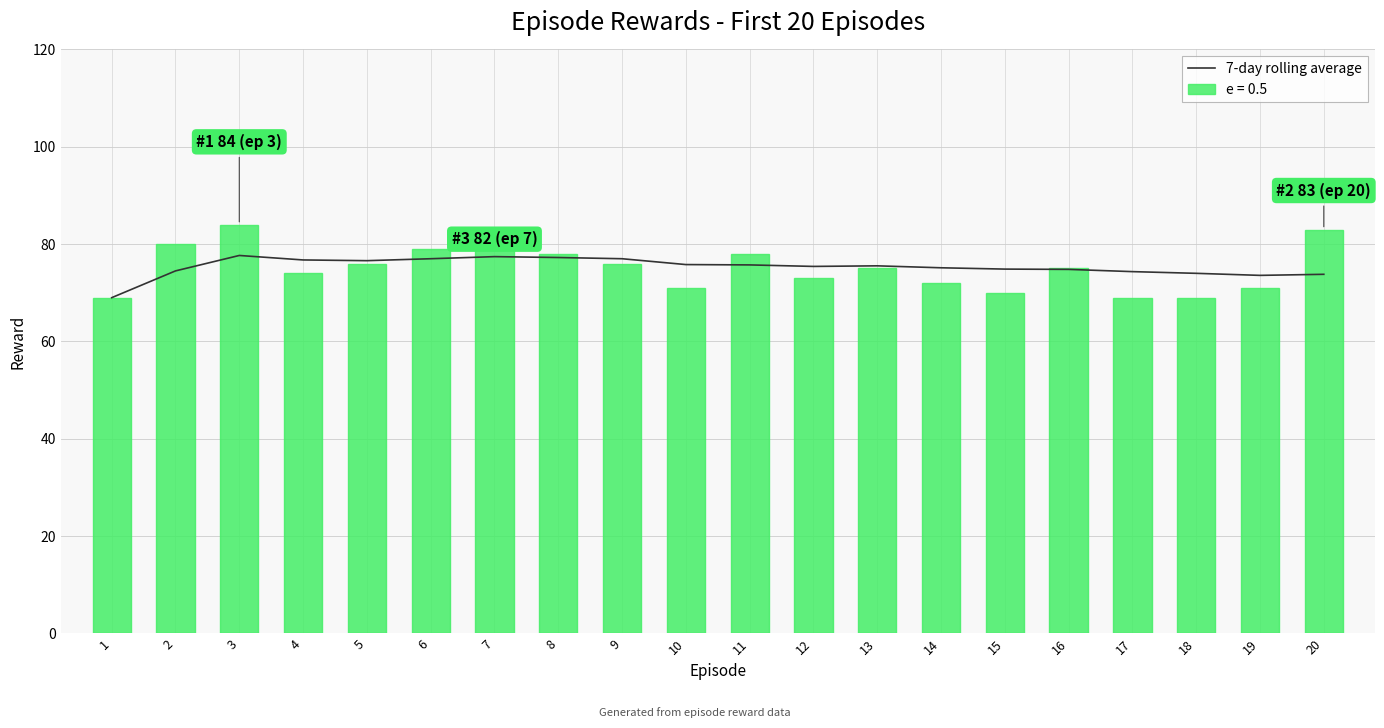

What is the sum of the values at 20 and 17?

148.1